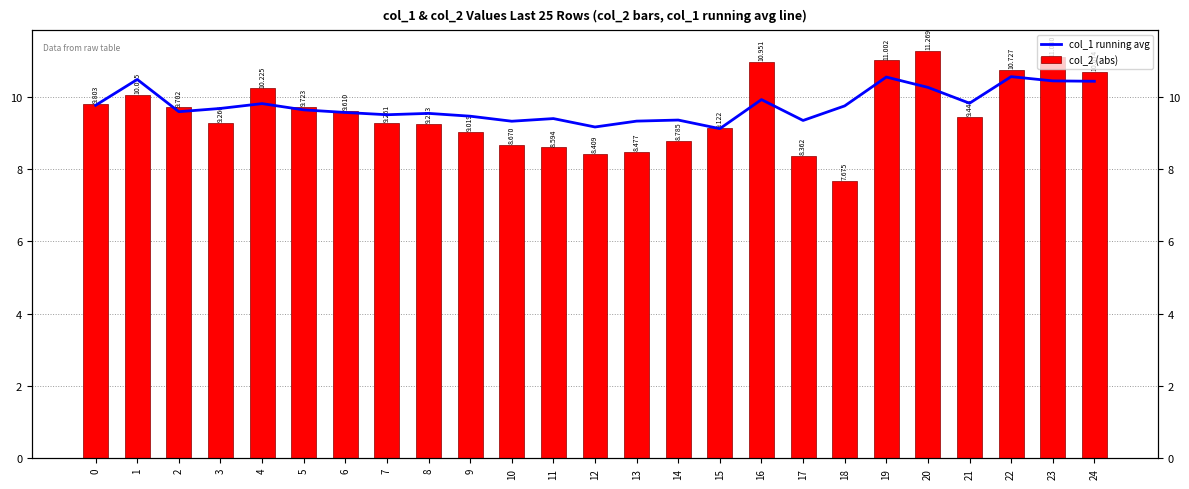

What is the value of the col_1 running avg bar at the 17th from the left?

9.9